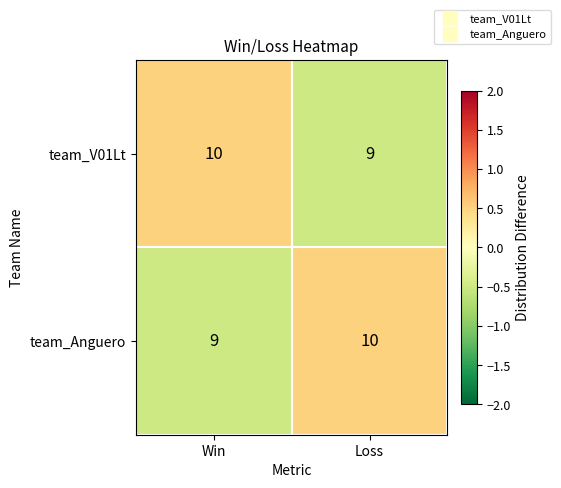

What is the average value of the team_Anguero series?

10